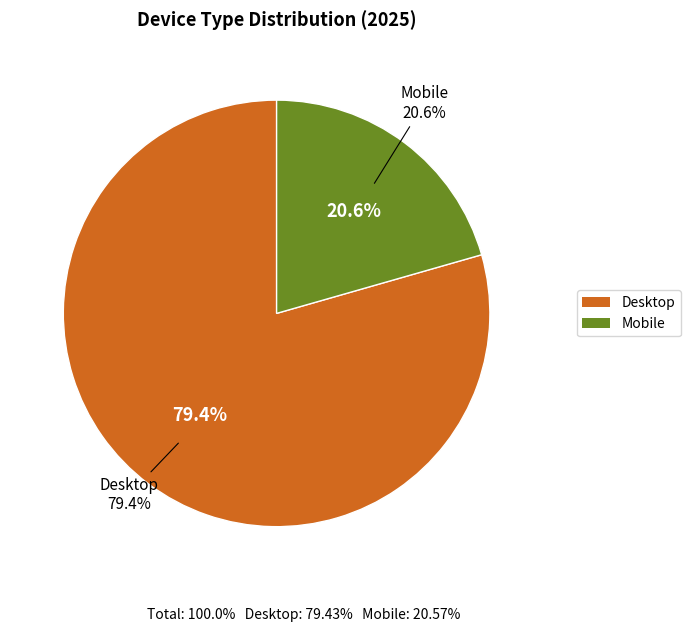

True or false: Desktop accounts for 79% of the total.

True